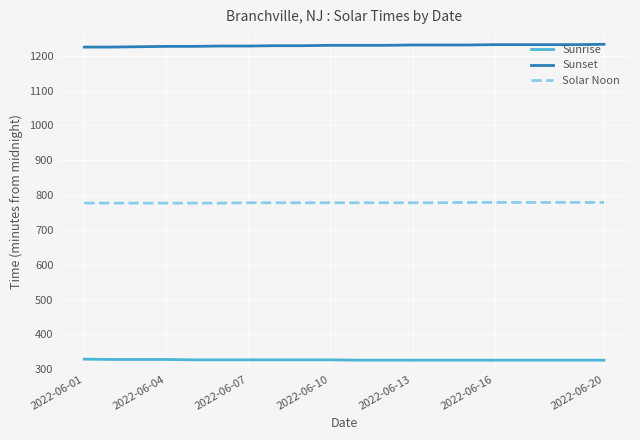

Rank the series by their maximum value, from highest to lowest.

Sunset, Solar Noon, Sunrise